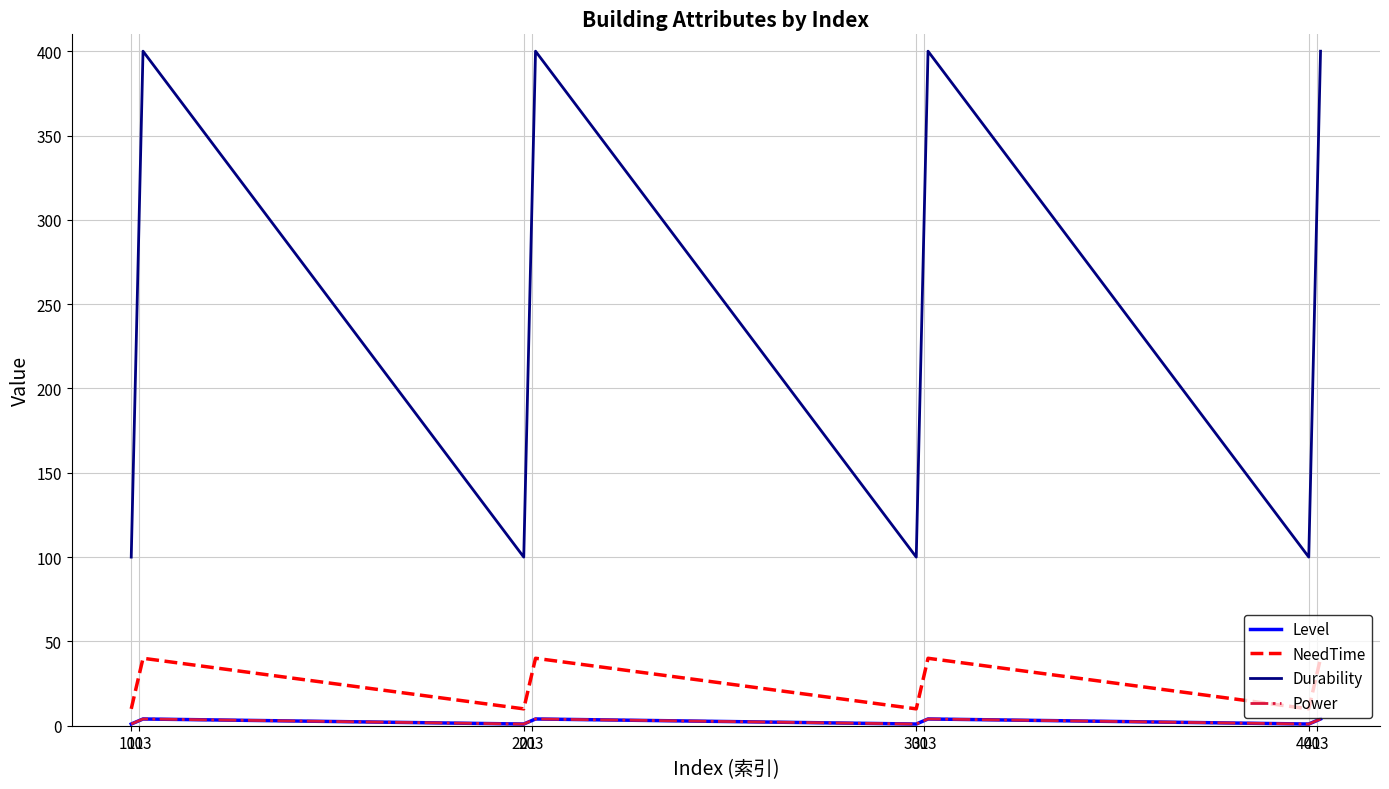

Does the chart have visible grid lines?

Yes